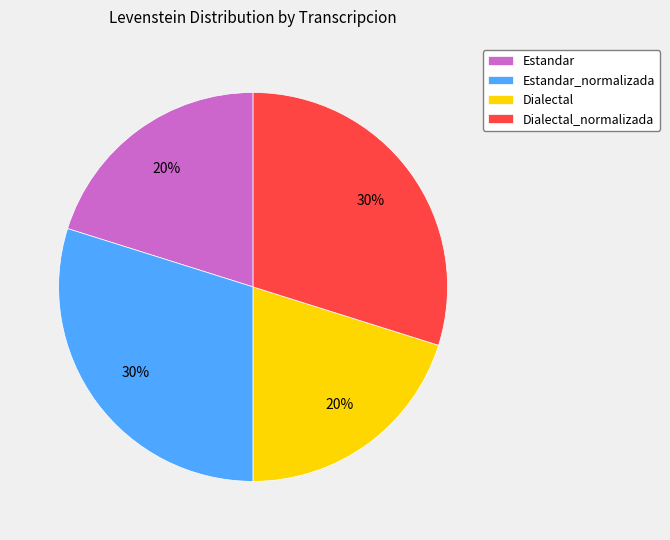

True or false: Estandar_normalizada accounts for 19% of the total.

False